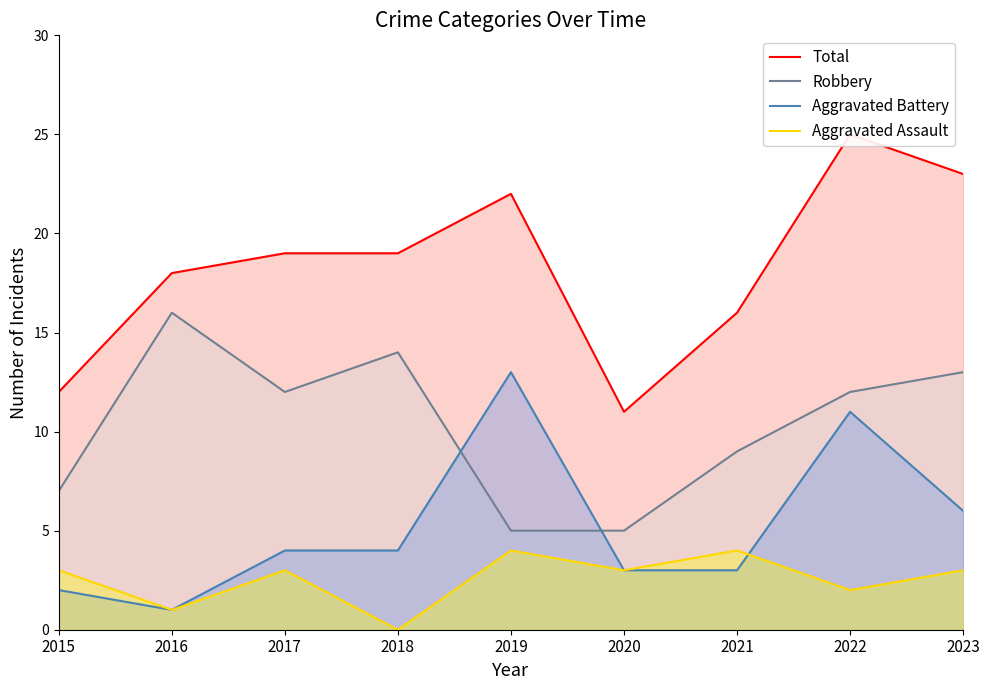

How many interior local valleys does the Total series have?

1